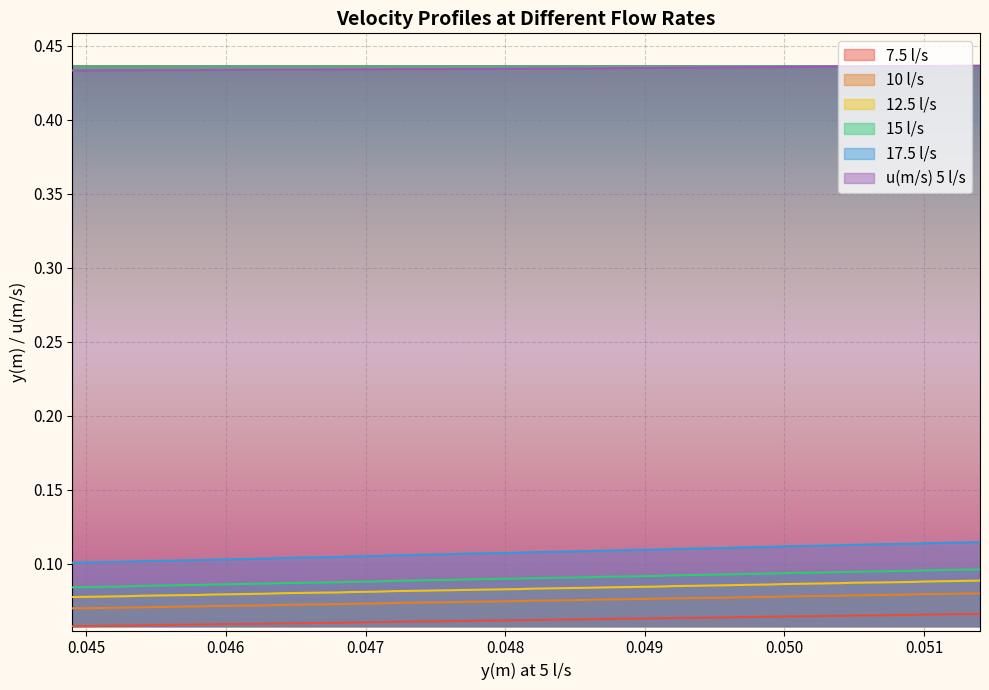

What is the average value of the 17.5 l/s series?

0.1